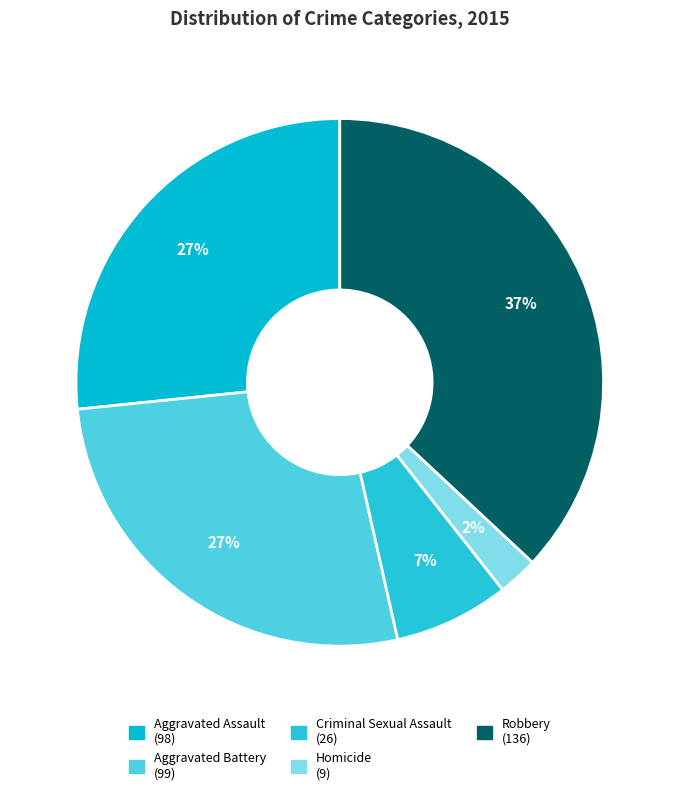

To the nearest percent, what is the difference between the largest and smallest slice percentages?

35%